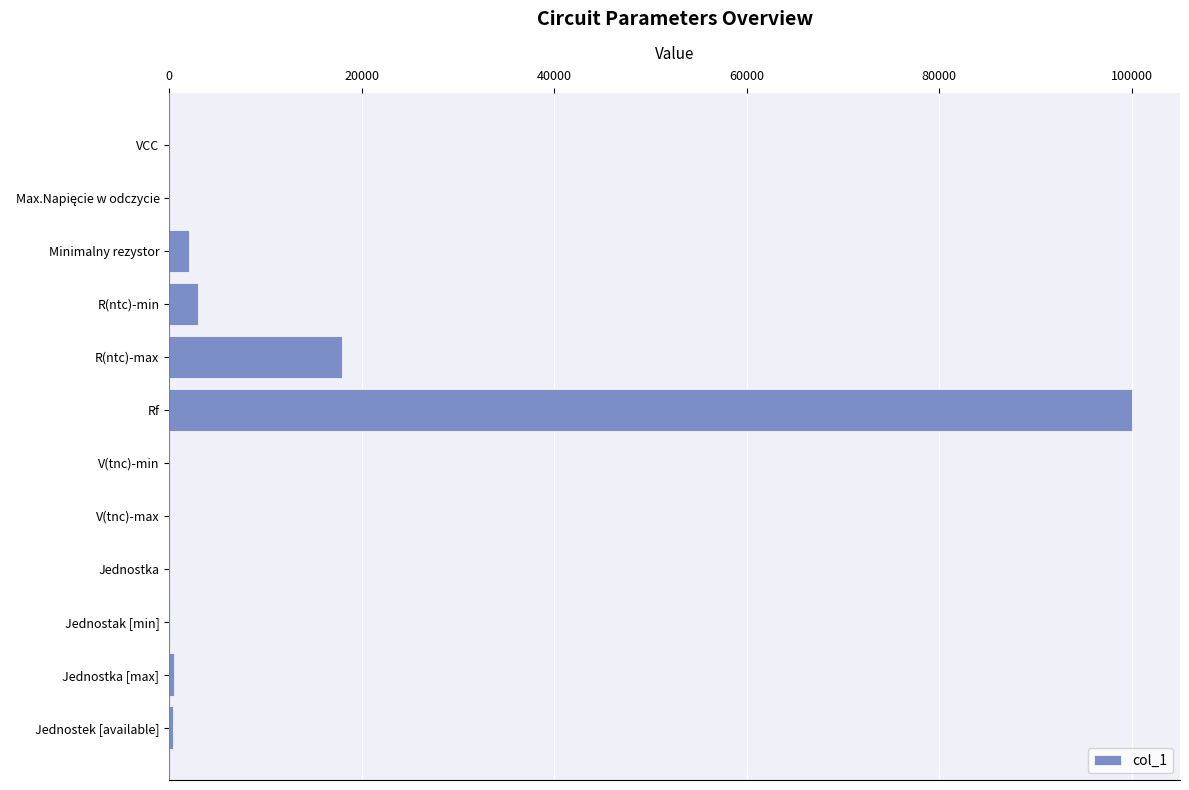

At which category does the chart reach its peak across all series?

Rf